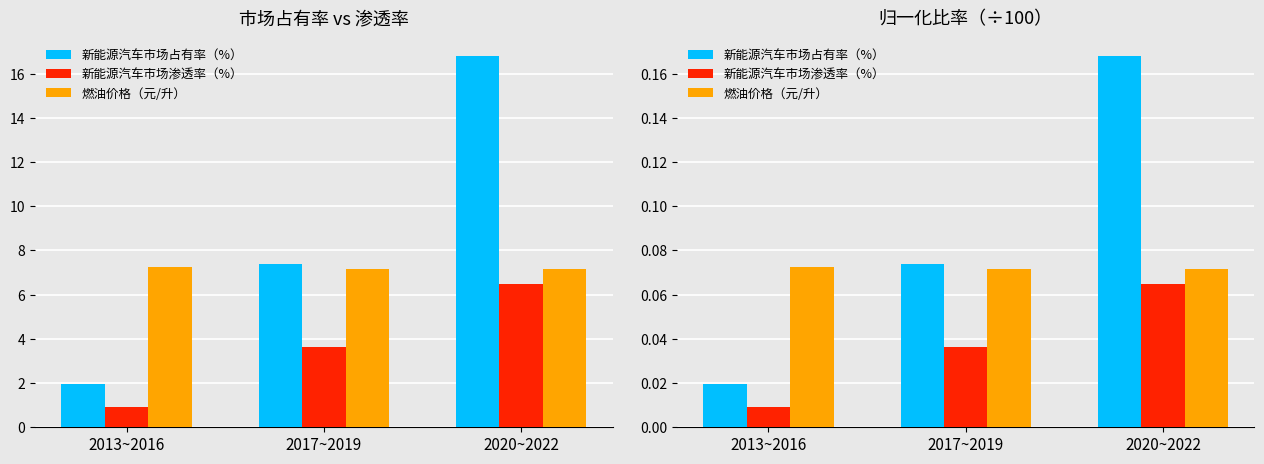

At which label is 燃油价格（元/升） closest to 0?

2017~2019